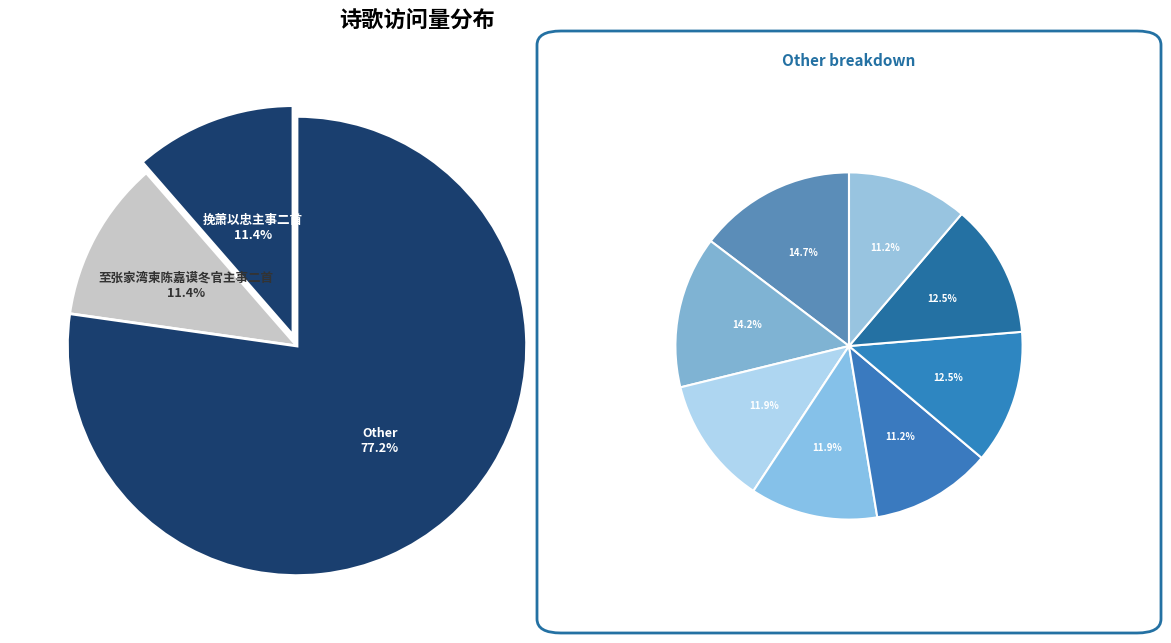

How many segments does this pie chart have?

10